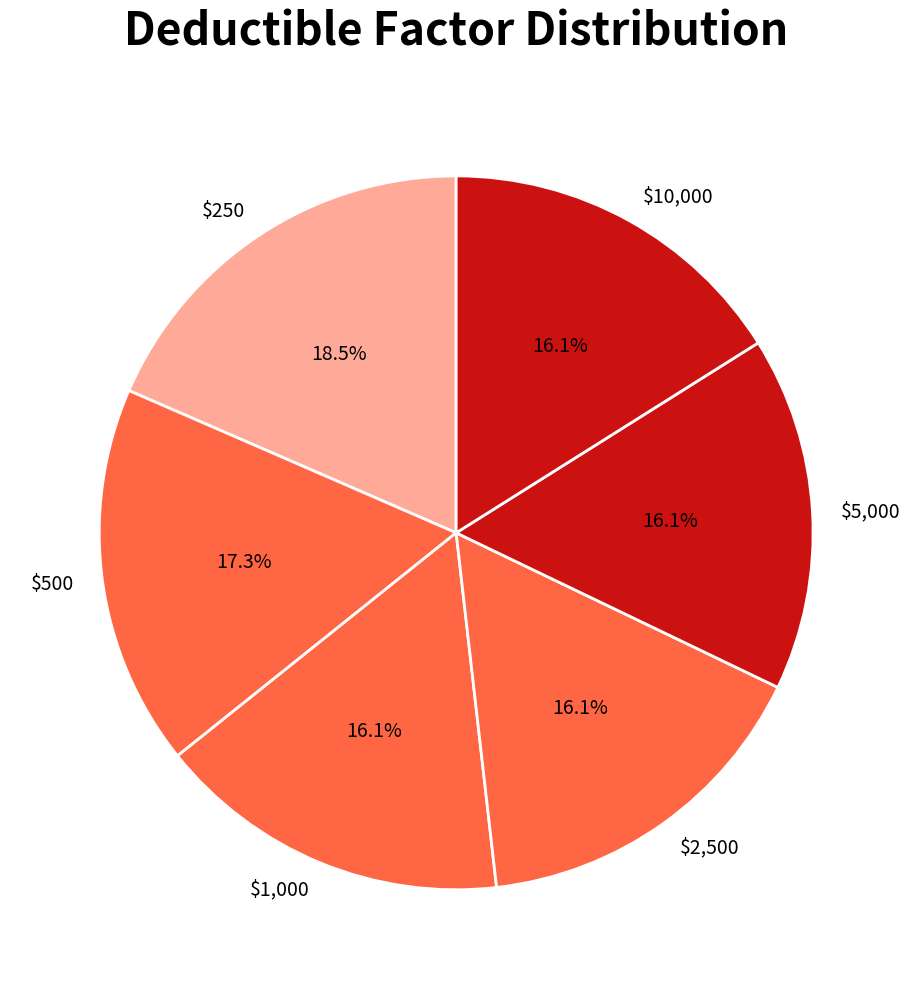

Count the number of slices in the pie.

6